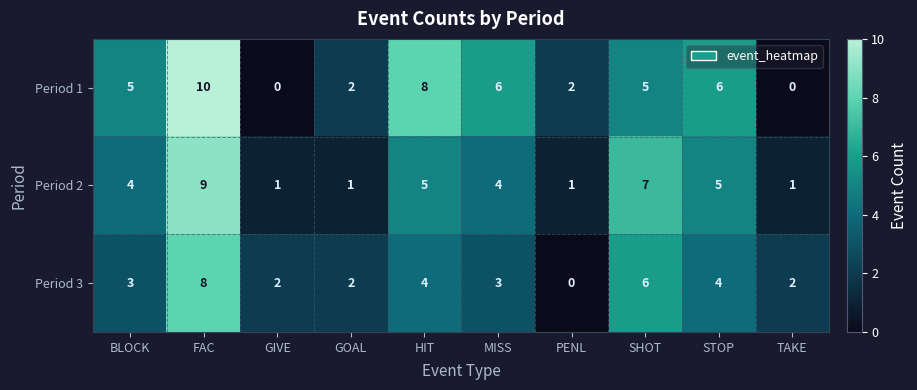

Count the number of categories in the chart.

10